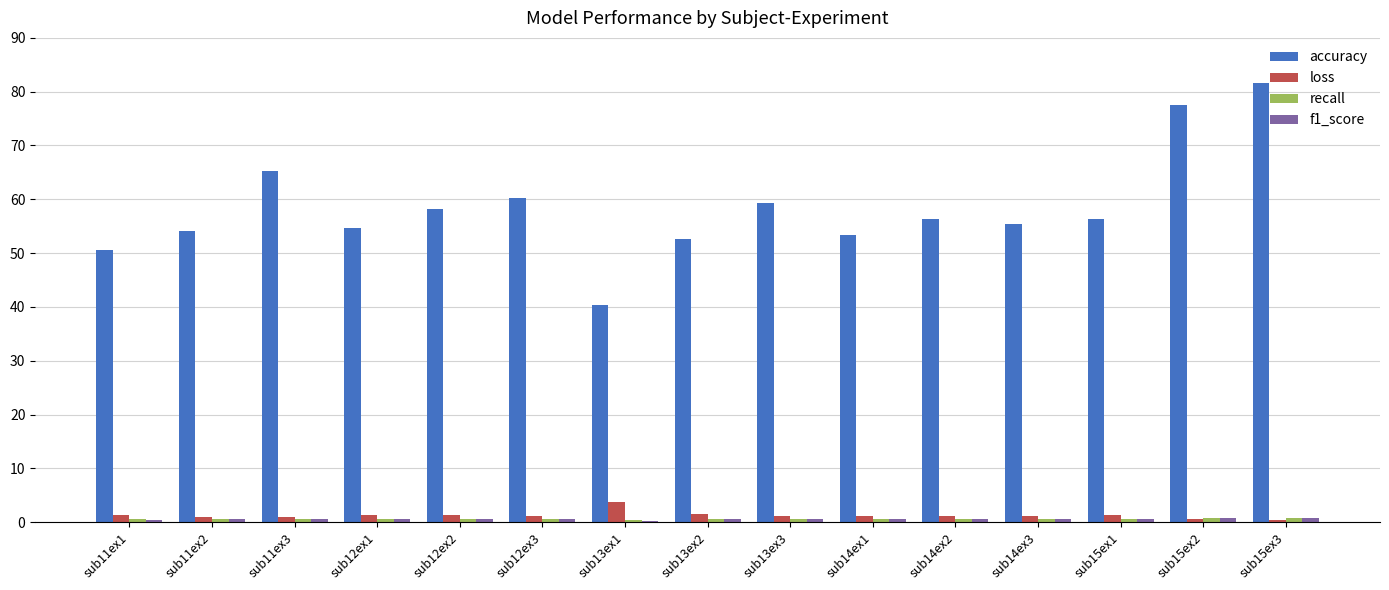

At how many categories does at least one series exceed 12?

15